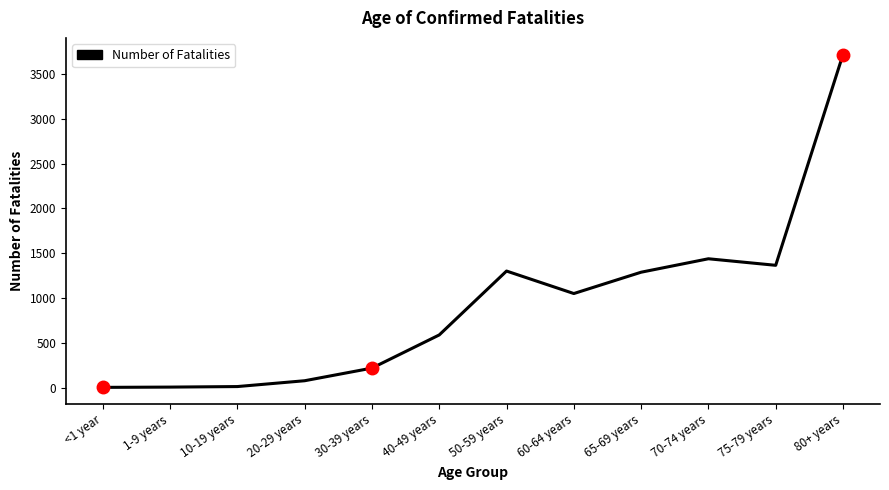

What is the difference between the maximum and minimum values?

3714